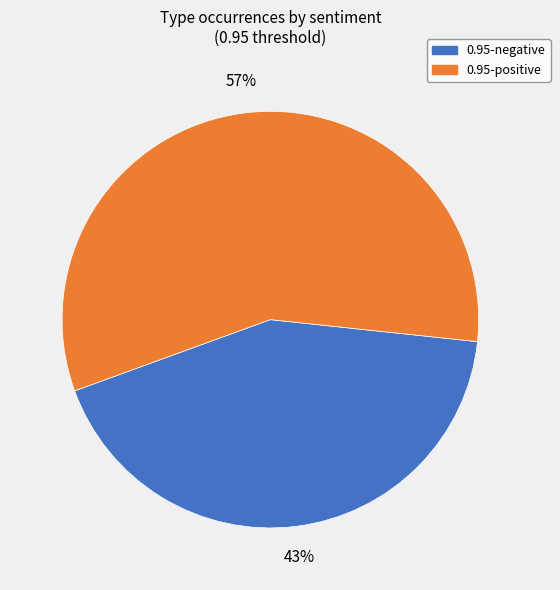

To the nearest percent, what is the difference between the largest and smallest slice percentages?

14%